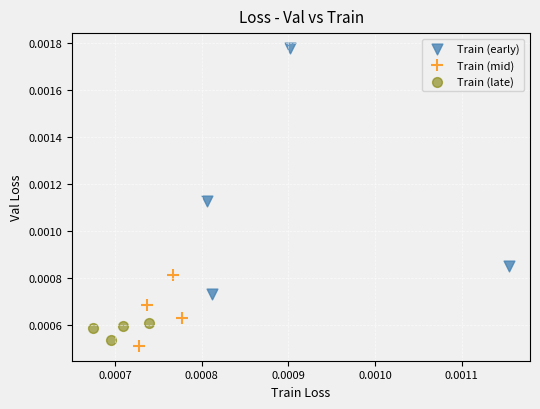

Which series contains the lowest Y value?

Train (mid)